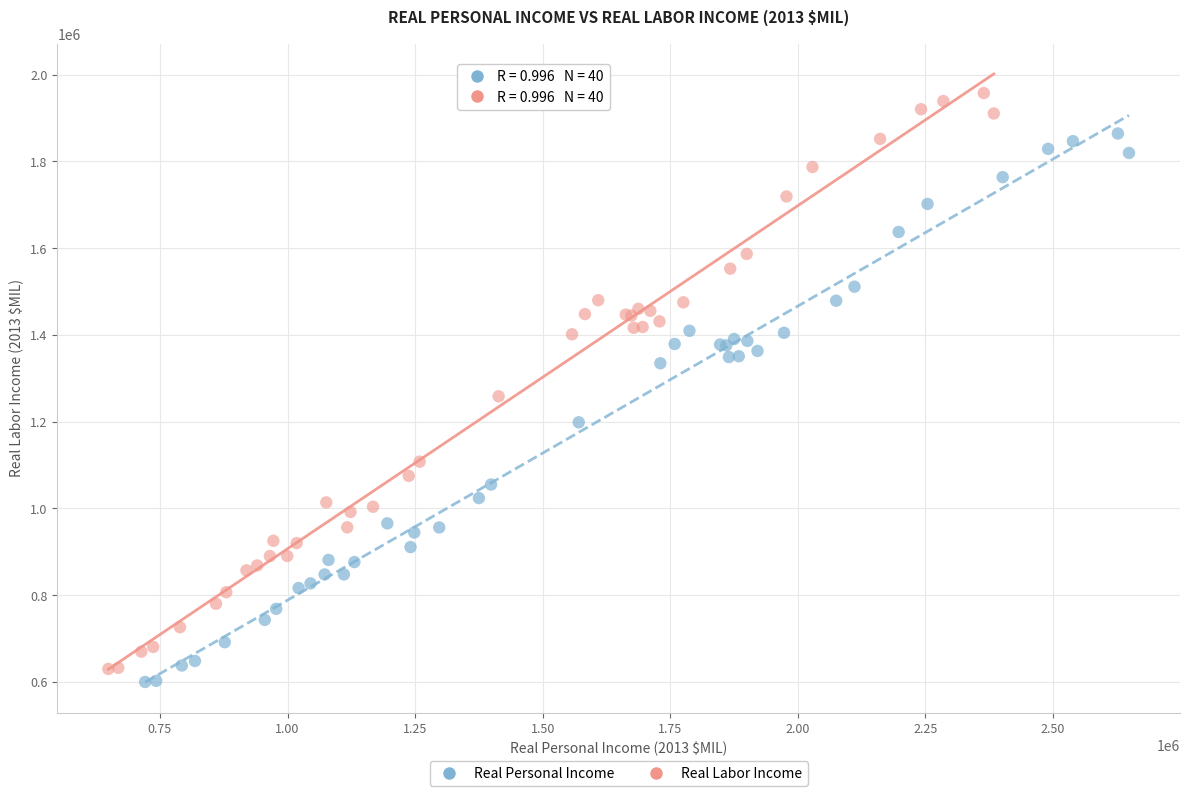

Which series has the largest Y range (max minus min)?

Real Labor Income